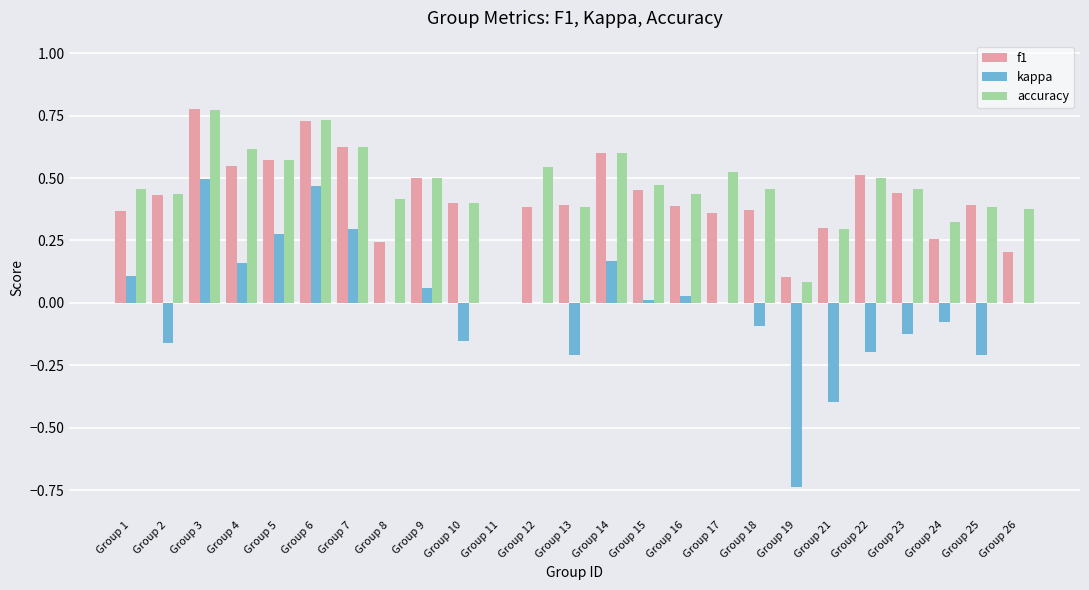

True or false: f1 has a value of 0.4 at Group 6.

False